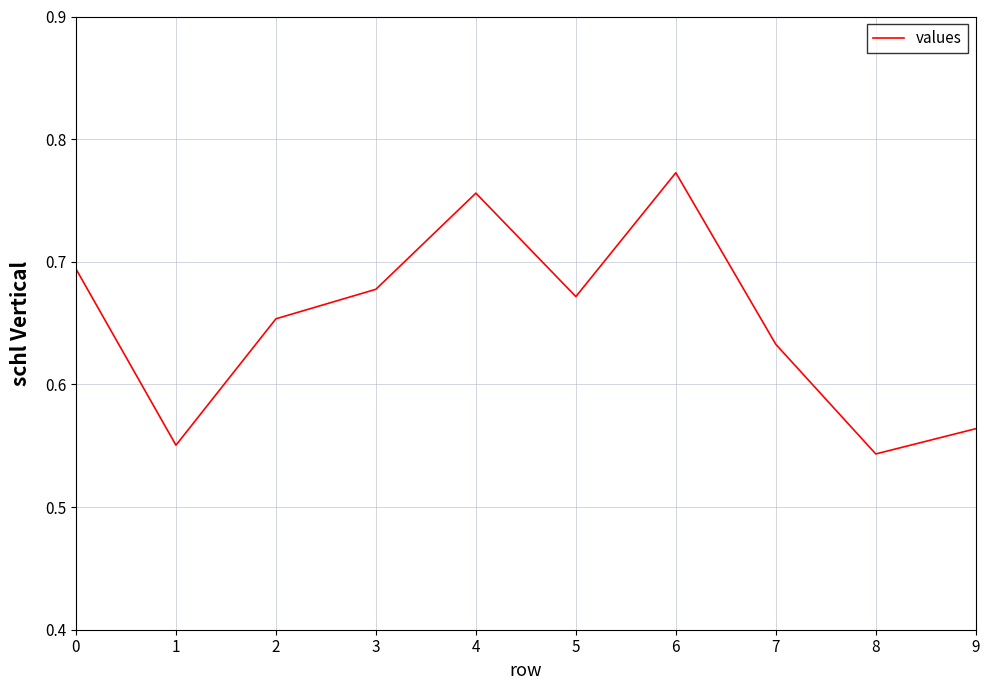

Where is the data nearest to the value 0?

8